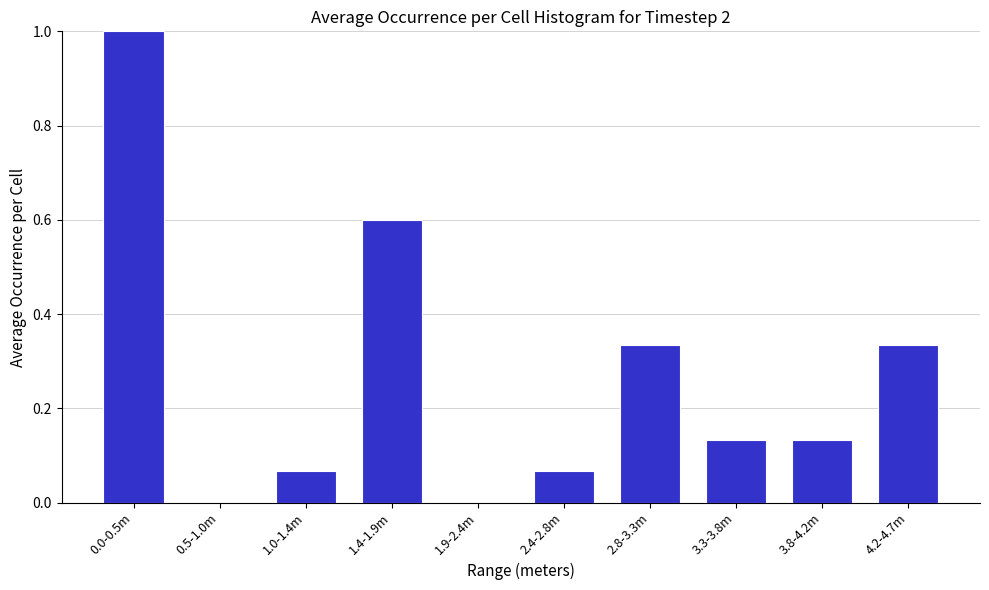

Is it true that the value at 0.5-1.0m is 0.0?

True